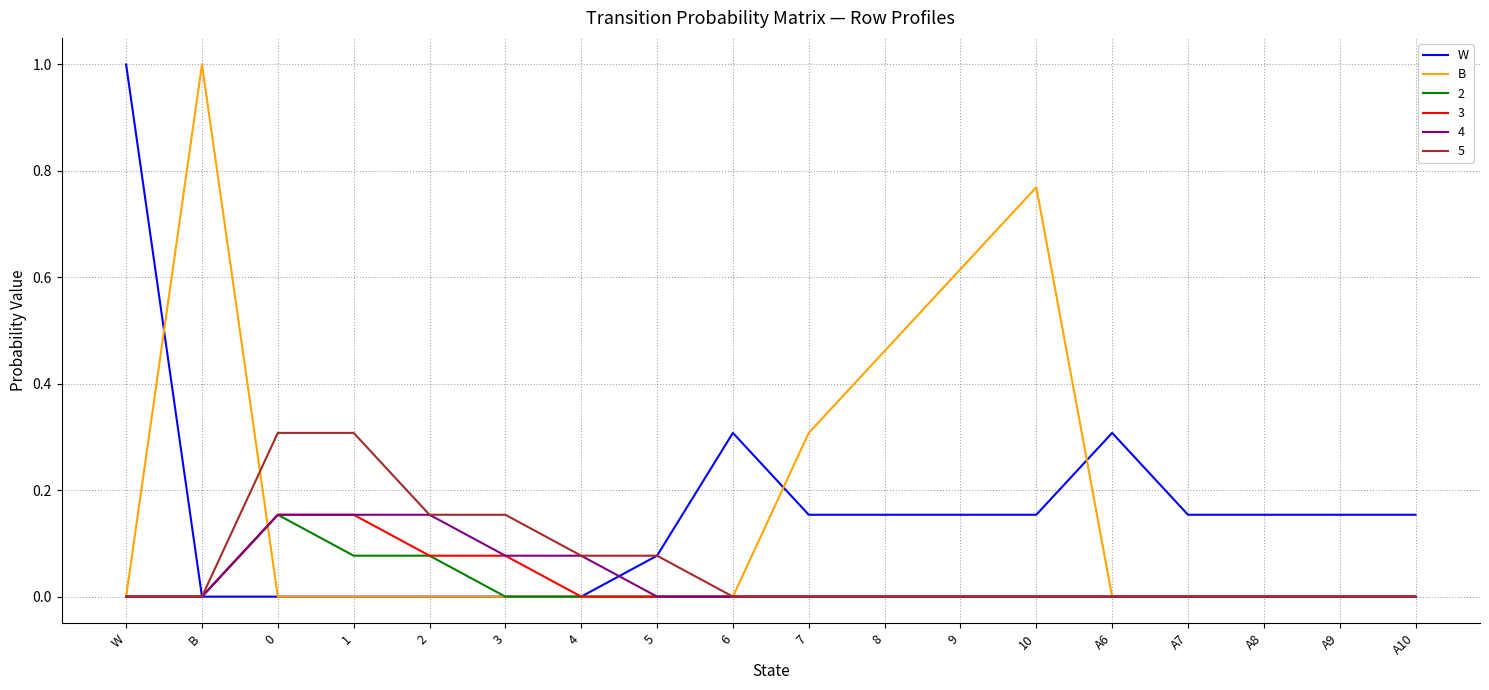

Is it true that B equals 0.0 at 6?

True